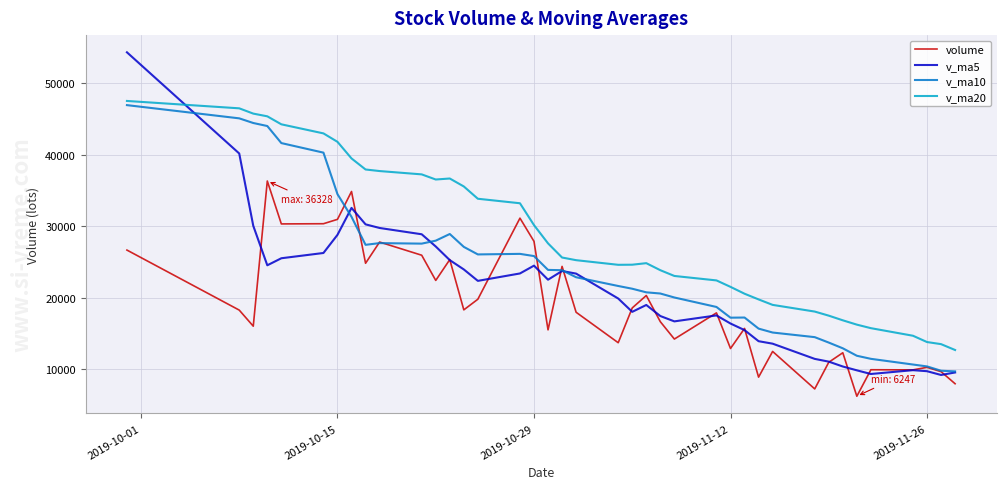

Which series has the widest spread of values?

v_ma5